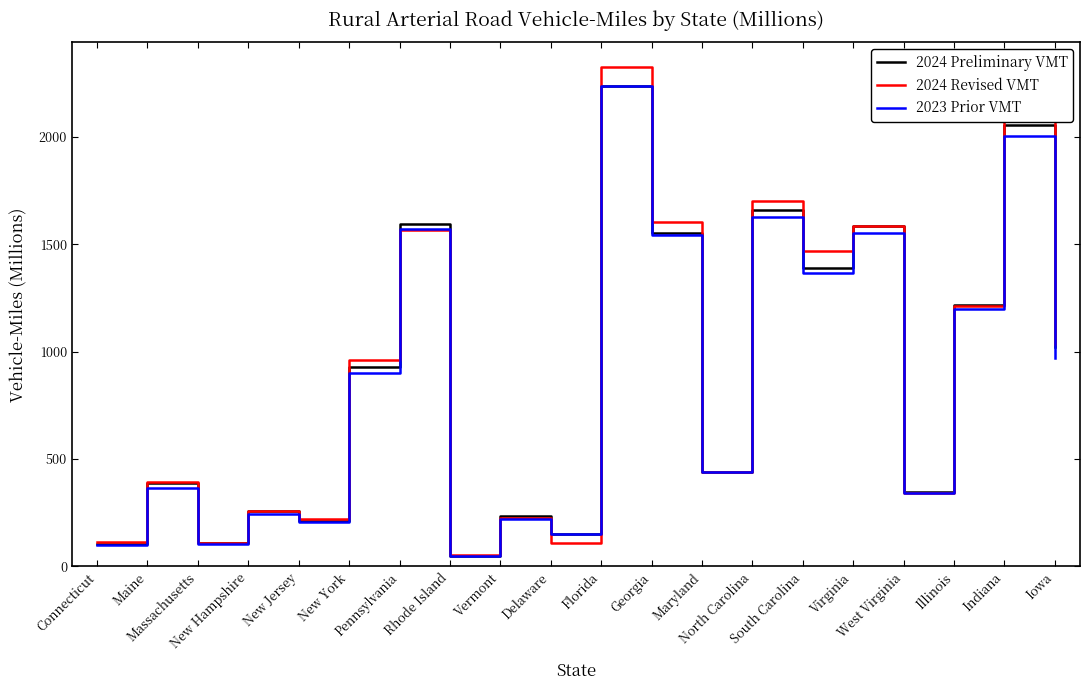

How many values in the 2024 Preliminary VMT series are below 931?

10